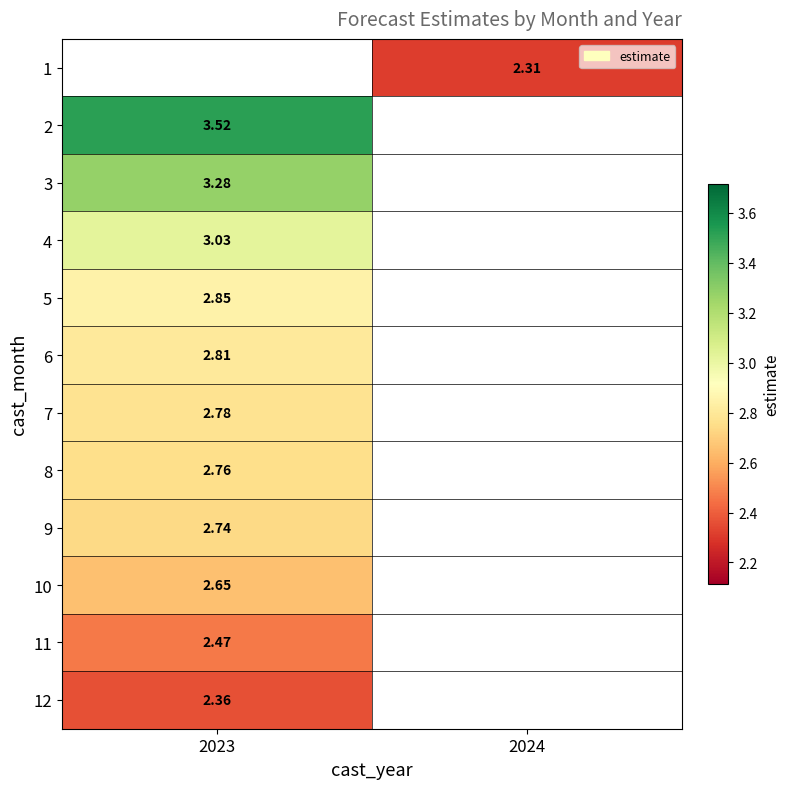

Is the value of 9 at 2023 greater than the value of 12 at 2023?

Yes